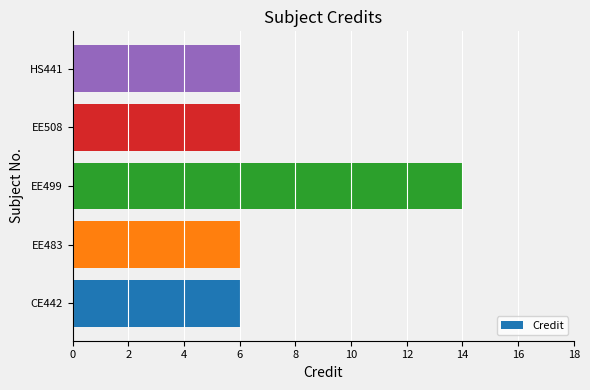

At which category does the chart reach its peak across all series?

EE499